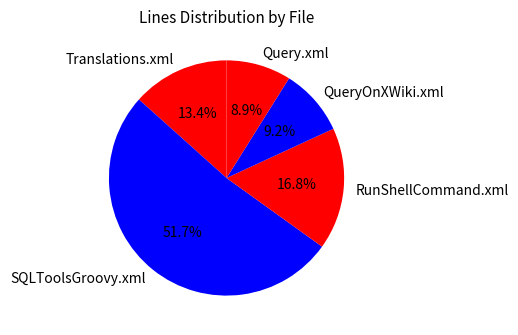

The SQLToolsGroovy.xml slice represents 61% of the pie. True or false?

False